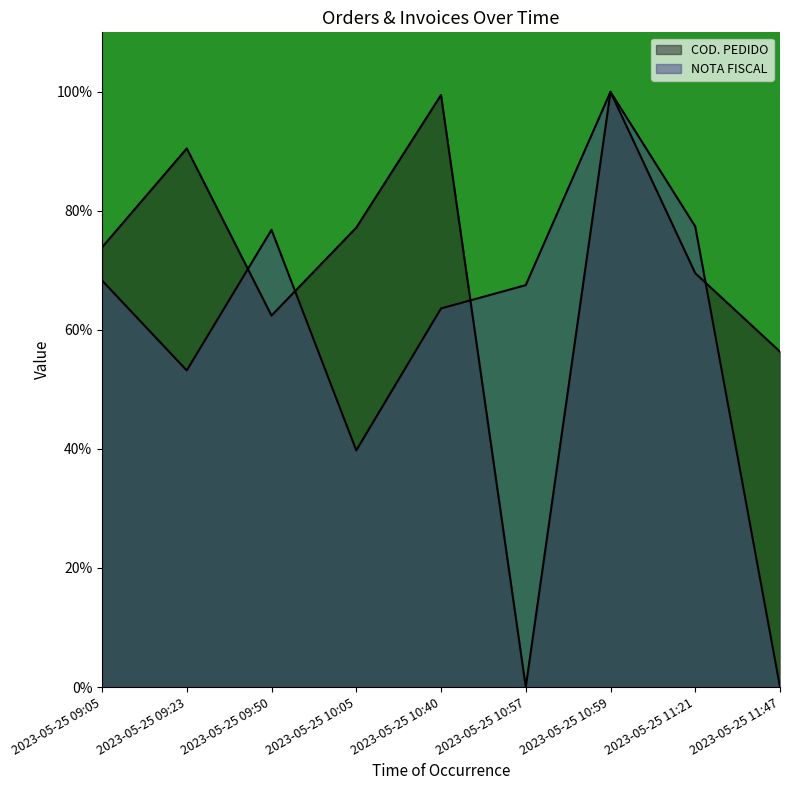

What is the difference between the highest and lowest values at 2023-05-25 11:21?

7.8